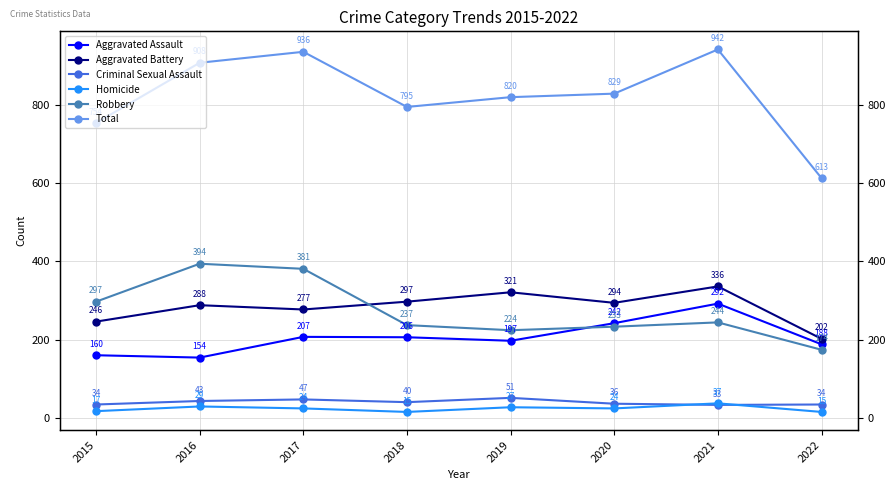

How many lines are shown in the chart?

6